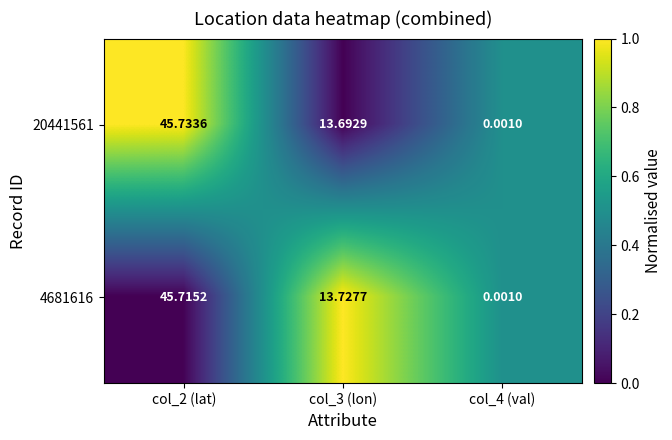

At col_4 (val), list the series in order from largest to smallest.

20441561, 4681616